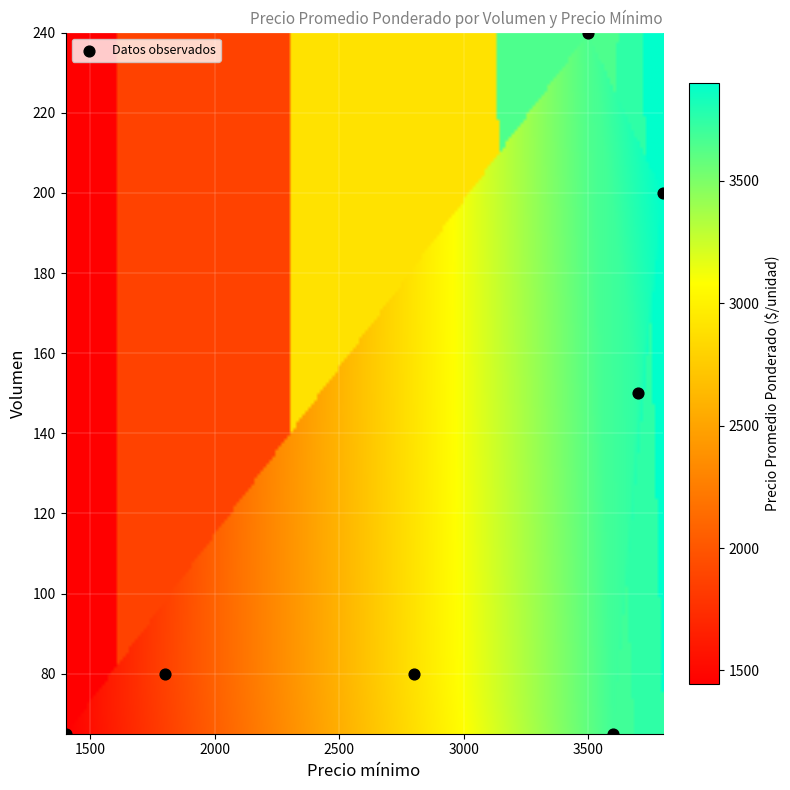

What is the average X value?

2943